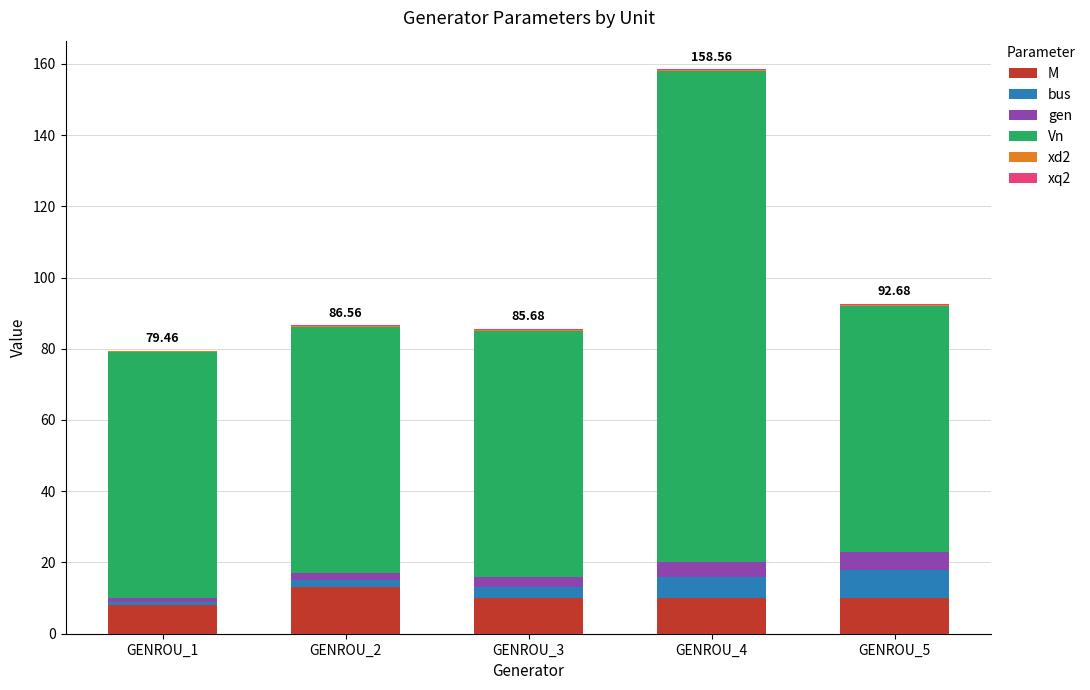

What is the sum of all M values?

51.0